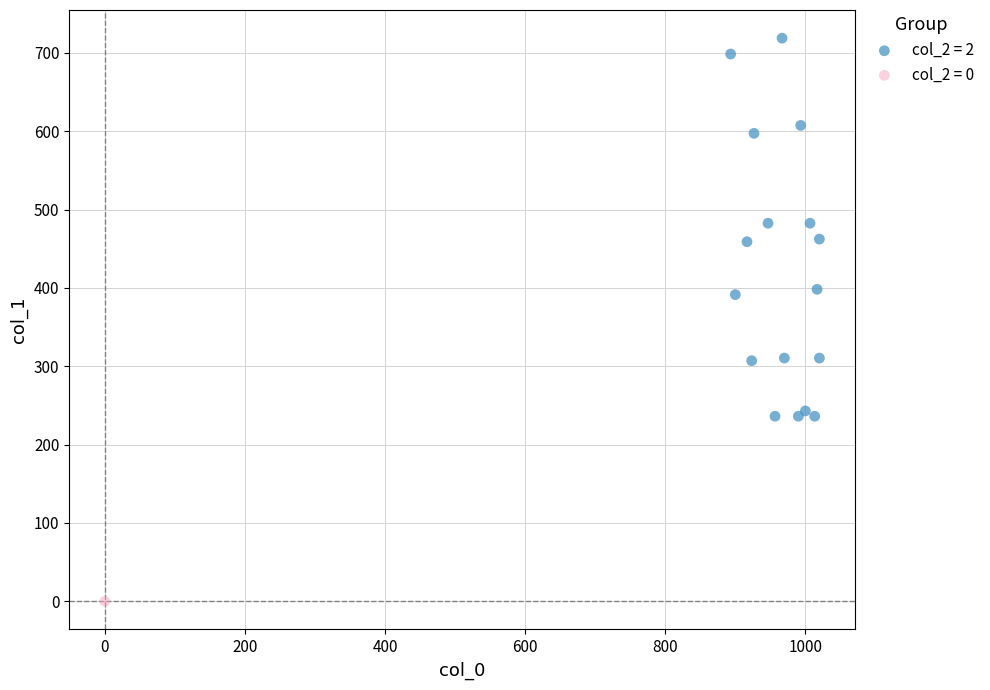

What are all the series names shown in the legend?

col_2 = 2, col_2 = 0